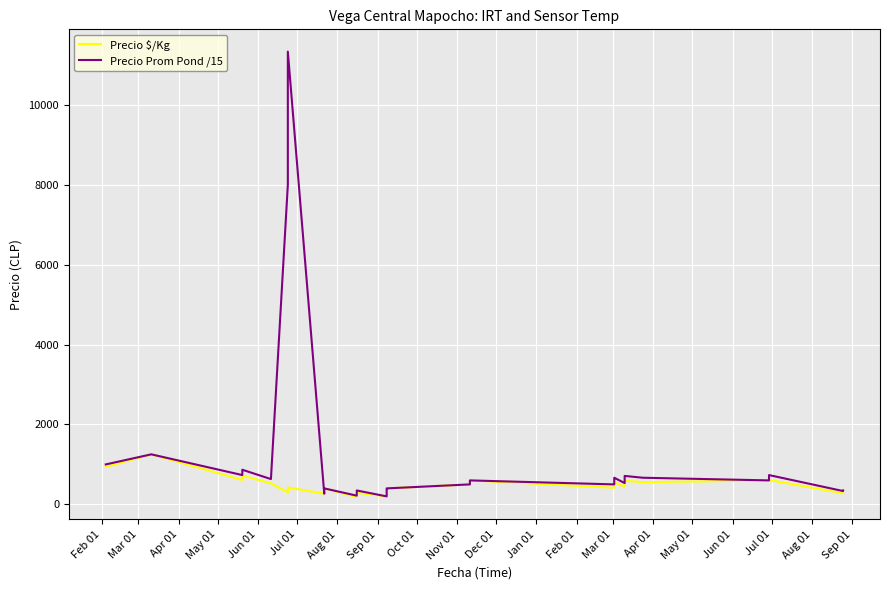

How many distinct data groups are displayed?

2